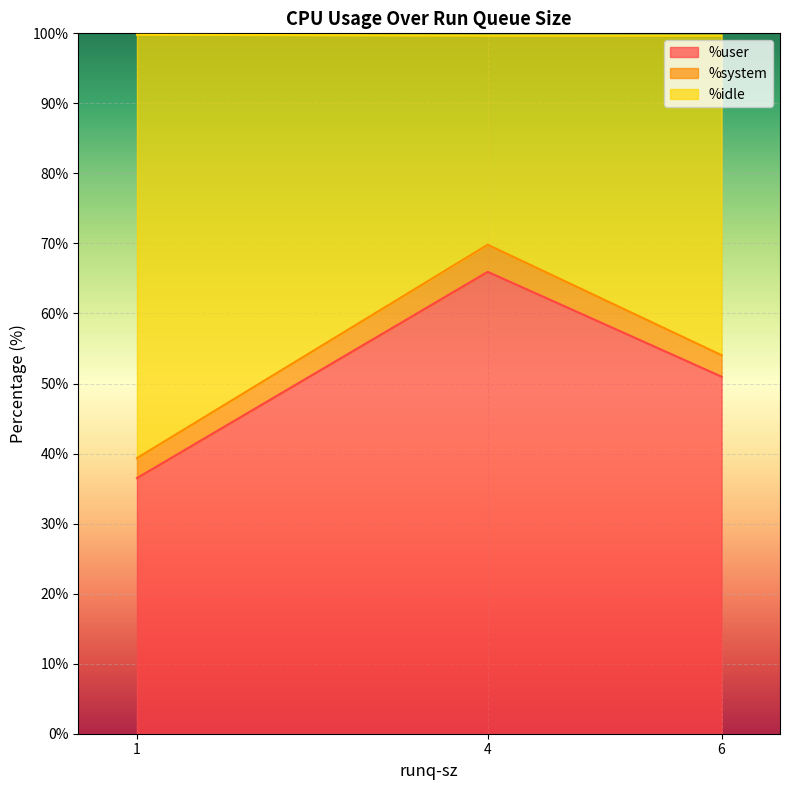

The value of %user at 4 is 66.0. True or false?

True